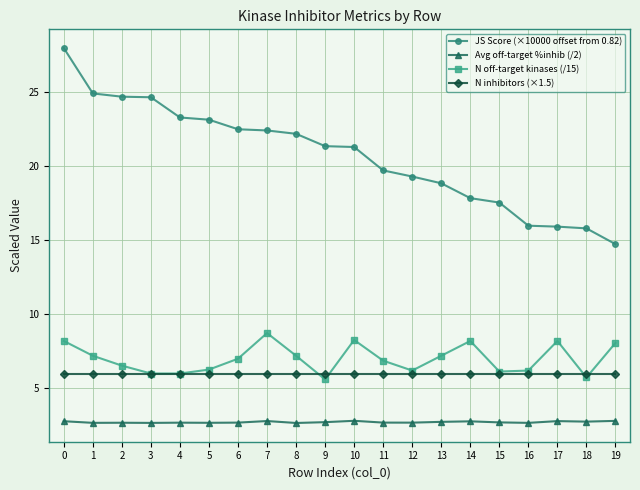

Is the value of N off-target kinases (/15) at 18 greater than the value of N inhibitors (×1.5) at 11?

No